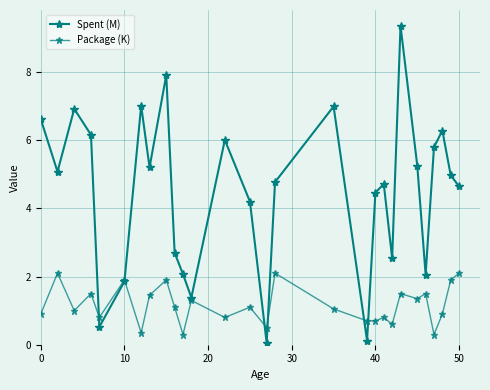

How many categories are shown in the chart?

28